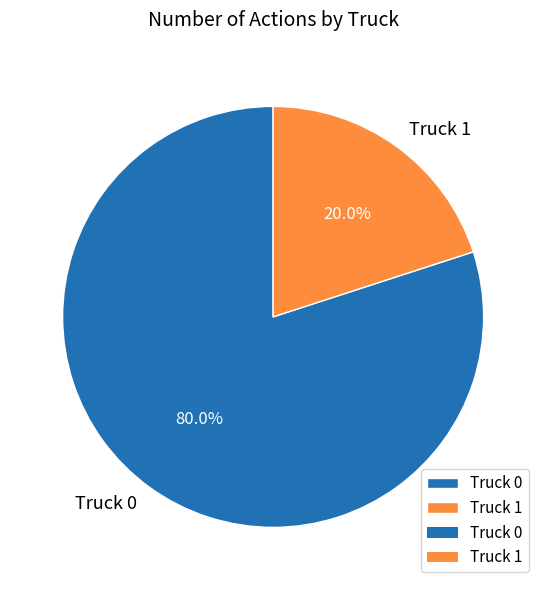

To the nearest percent, what is the difference between the largest and smallest slice percentages?

60%